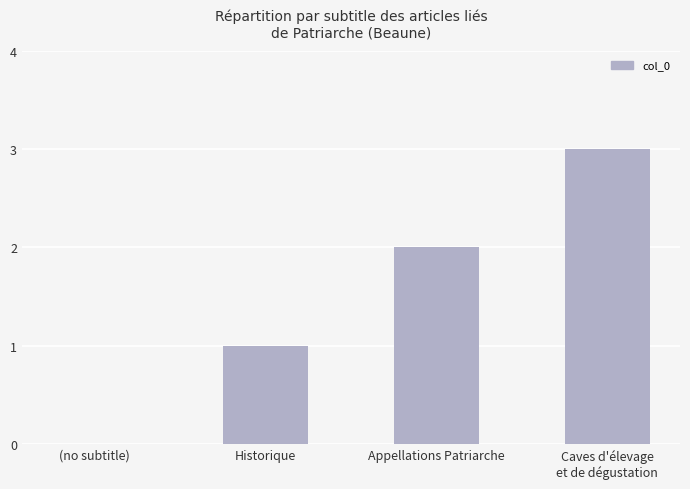

Are the bars grouped side by side (vs. stacked)?

No